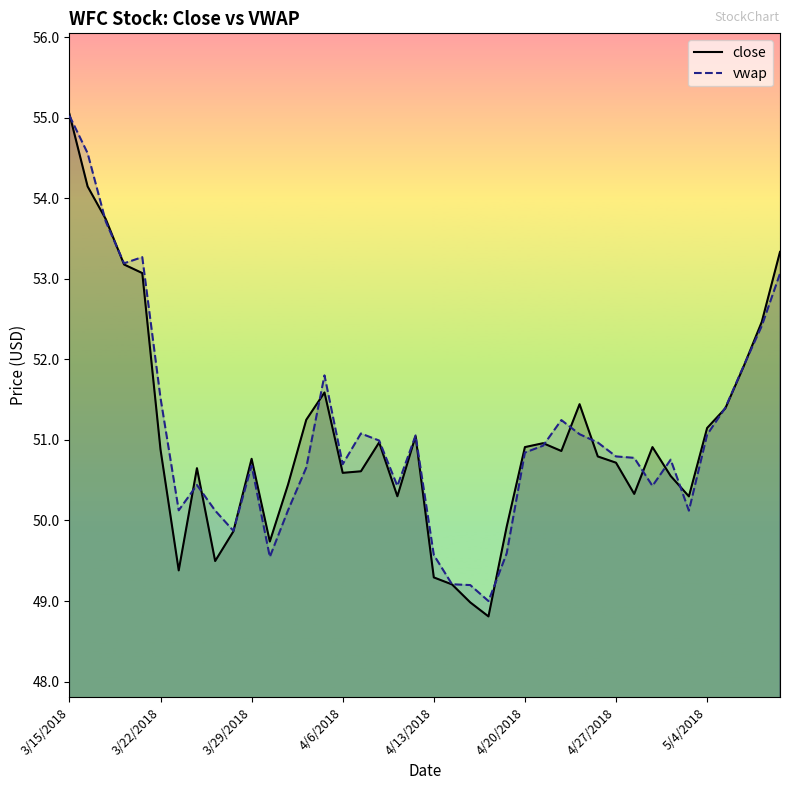

Reading right to left, transcribe all the data shown in this chart.

close: 53.3	52.5	51.9	51.4	51.1	50.3	50.6	50.9	50.3	50.7	50.8	51.4	50.9	51.0	50.9	49.9	48.8	49.0	49.2	49.3	51.0	50.3	51.0	50.6	50.6	51.6	51.3	50.4	49.7	50.8	49.9	49.5	50.6	49.4	50.9	53.1	53.2	53.7	54.1	55.0
vwap: 53.1	52.4	51.9	51.4	51.1	50.1	50.8	50.4	50.8	50.8	51.0	51.1	51.2	50.9	50.8	49.6	49.0	49.2	49.2	49.6	51.1	50.4	51.0	51.1	50.7	51.8	50.7	50.1	49.5	50.7	49.9	50.1	50.4	50.1	51.5	53.3	53.2	53.7	54.6	55.0